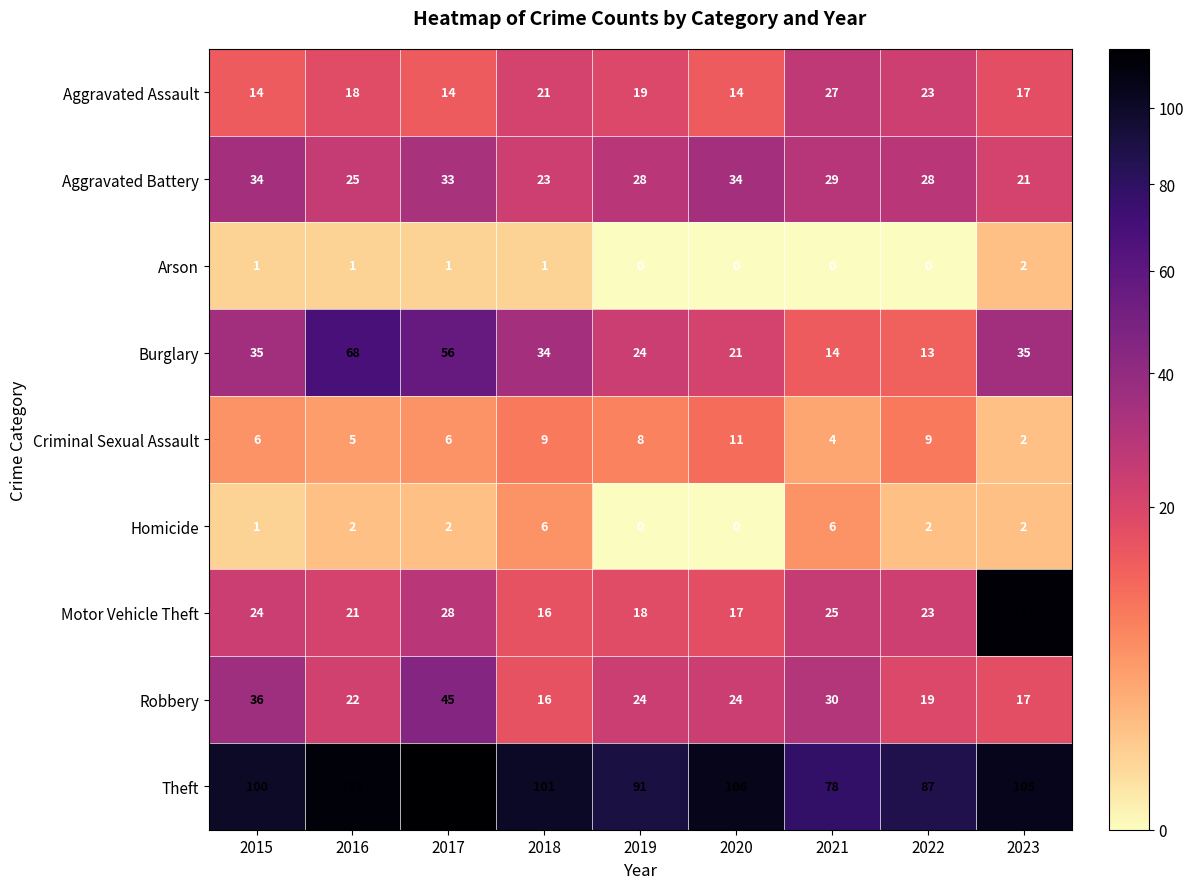

At which category is the sum across all series the highest?

2023